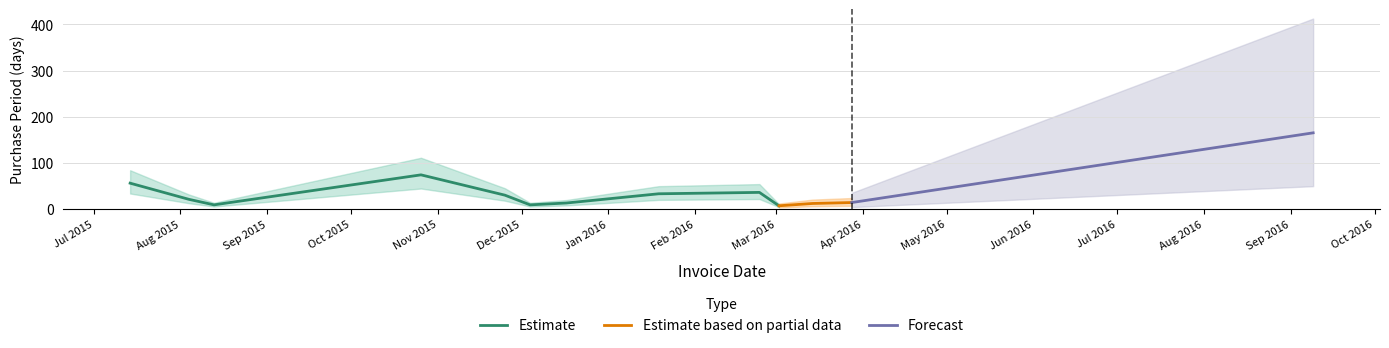

Reading left to right, list all the values displayed in this chart.

2015-07-14=56	2015-08-04=21	2015-08-13=9	2015-10-26=74	2015-11-25=30	2015-12-04=9	2015-12-17=13	2016-01-19=33	2016-02-24=36	2016-03-02=7	2016-03-14=12	2016-03-28=14	2016-09-09=165